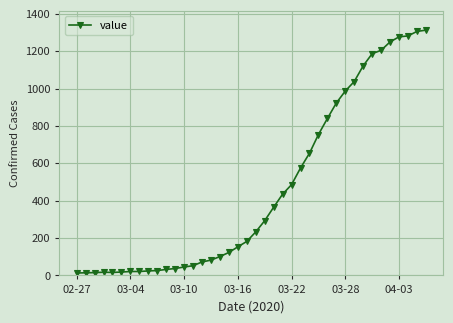

What is the difference between the maximum and second lowest values?

1299